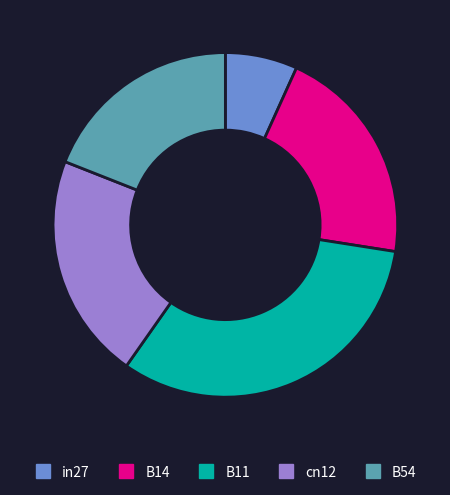

Between B54 and B11, which is larger?

B11